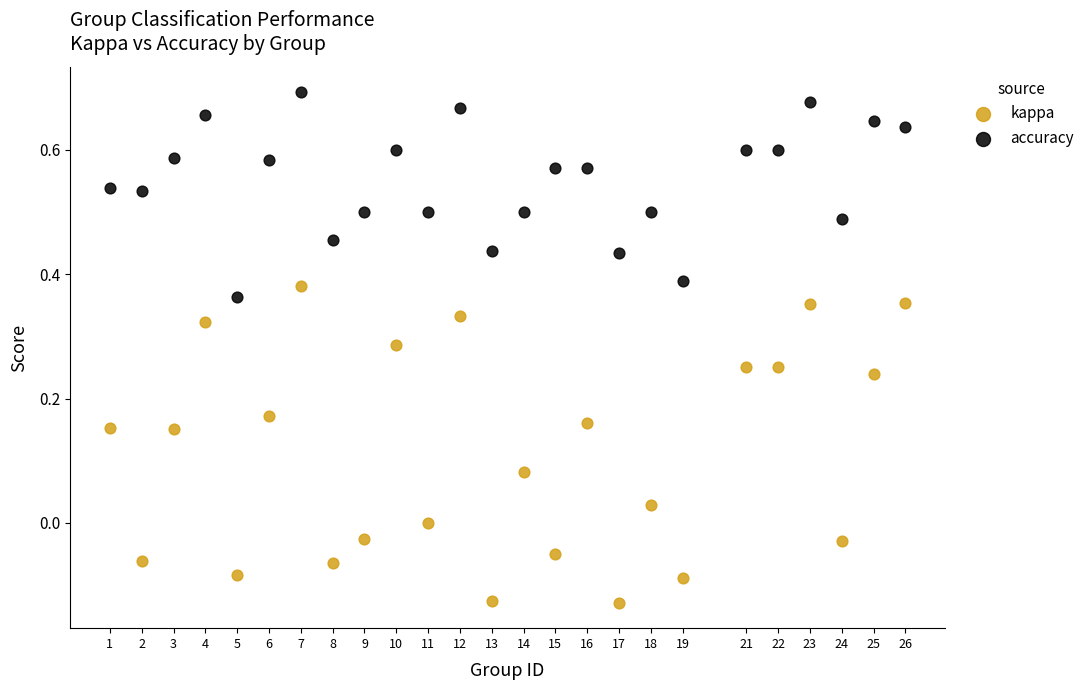

Which series reaches the maximum Y coordinate?

accuracy